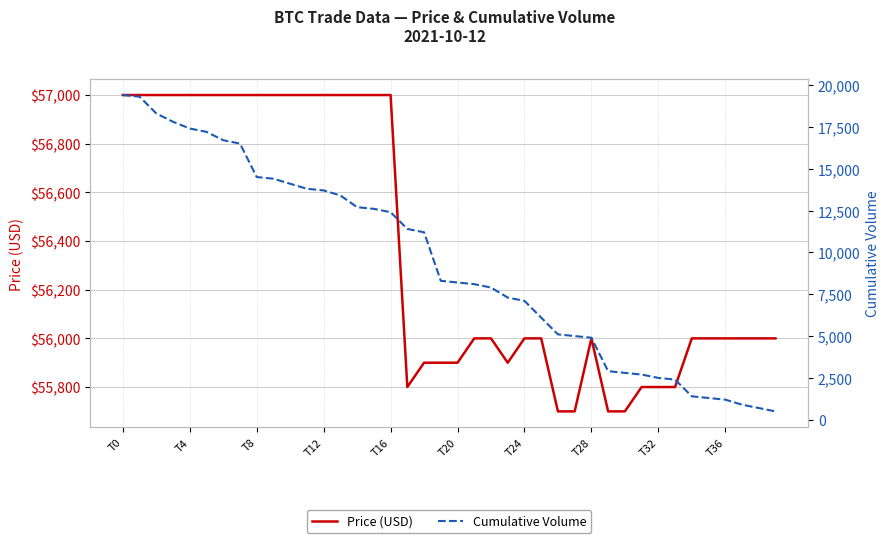

How many data points in Cumulative Volume are less than 8300?

20